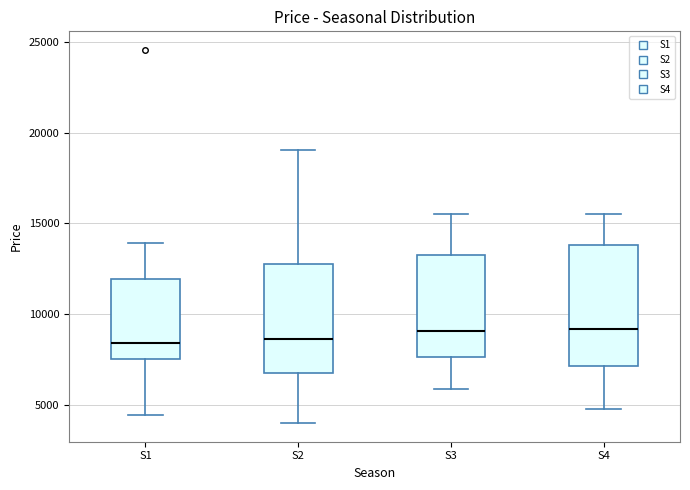

Comparing the boxes themselves (not the whiskers), which one is the tallest?

S4